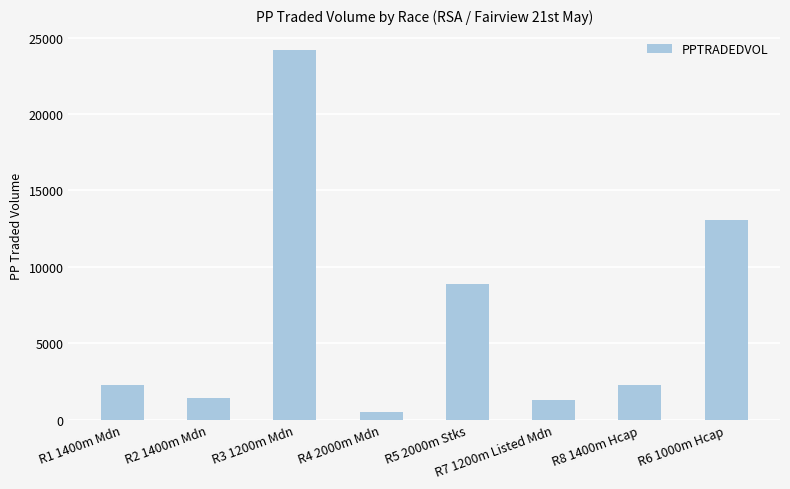

True or false: the data shows 529.2 at R4 2000m Mdn.

True